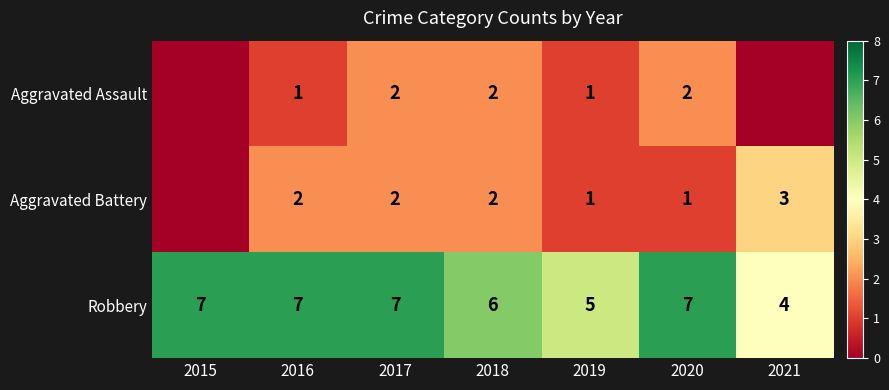

The Aggravated Battery series shows 2 at 2017. True or false?

True